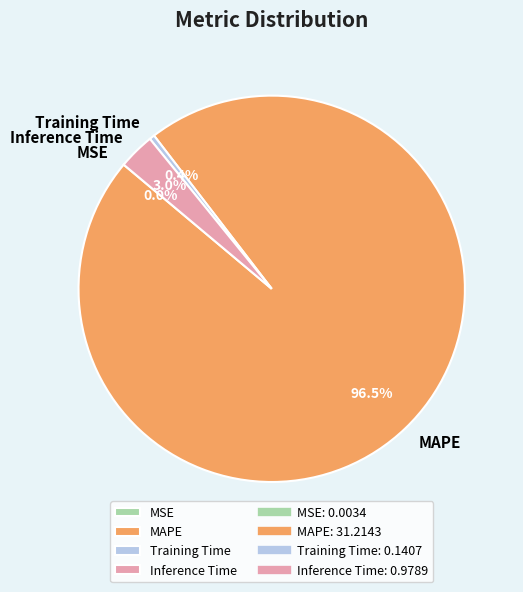

What percentage is NOT represented by Training Time?

99.6%